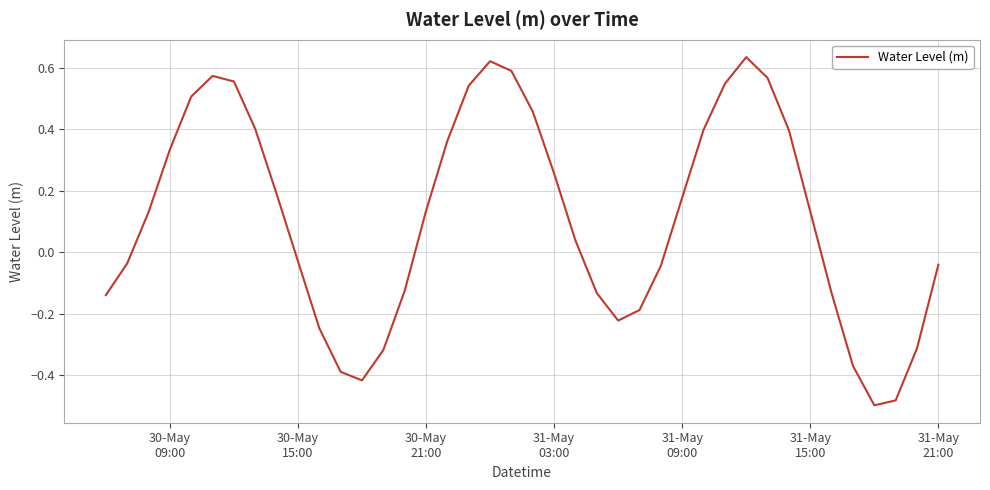

What is the difference between the maximum and minimum values?

1.1